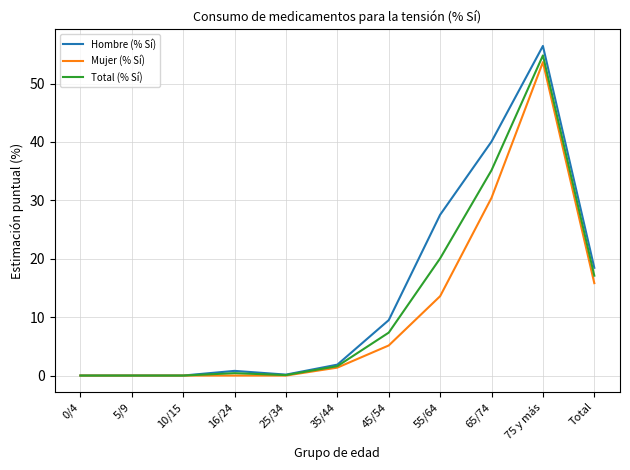

What is the difference between the maximum and second lowest values in the Hombre (% Sí) series?

56.4